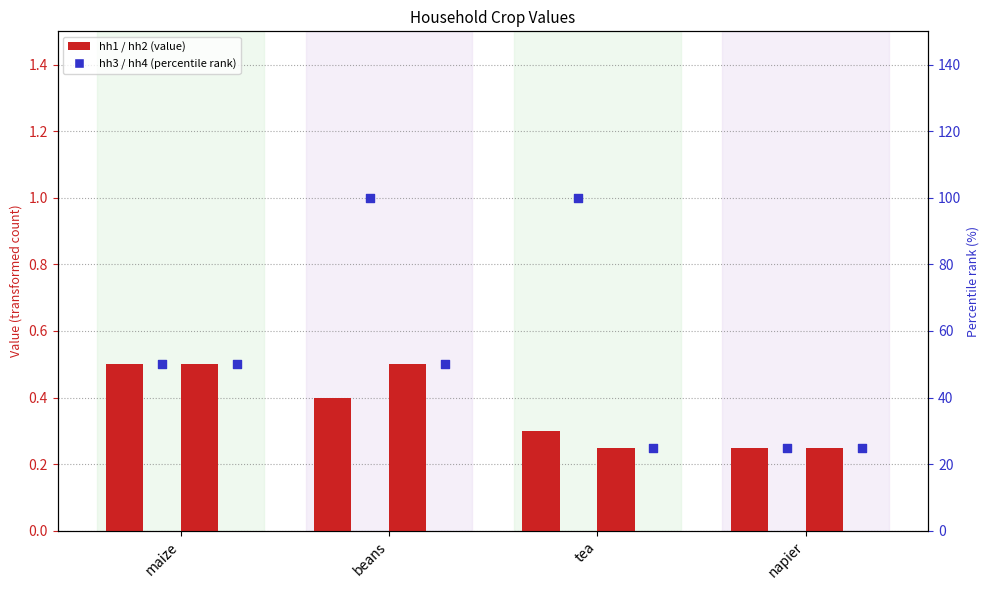

Which series reaches the maximum Y coordinate?

hh4